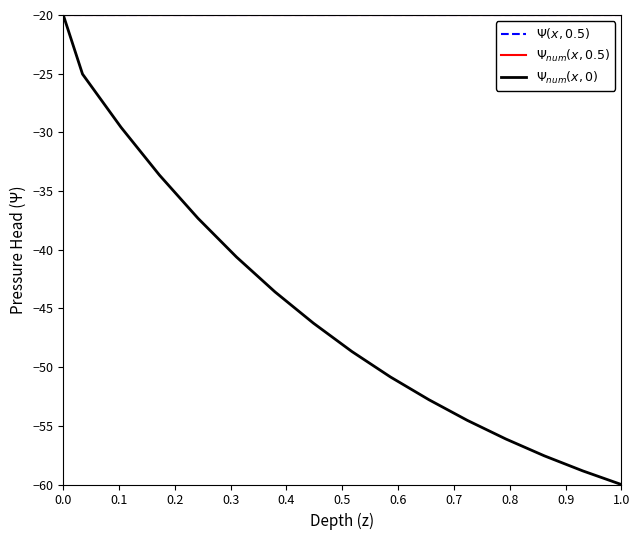

Does the chart display data point markers on the line(s)?

No